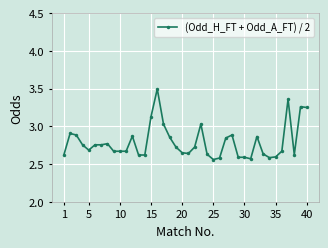

True or false: the data has more than 1 interior local peaks.

True